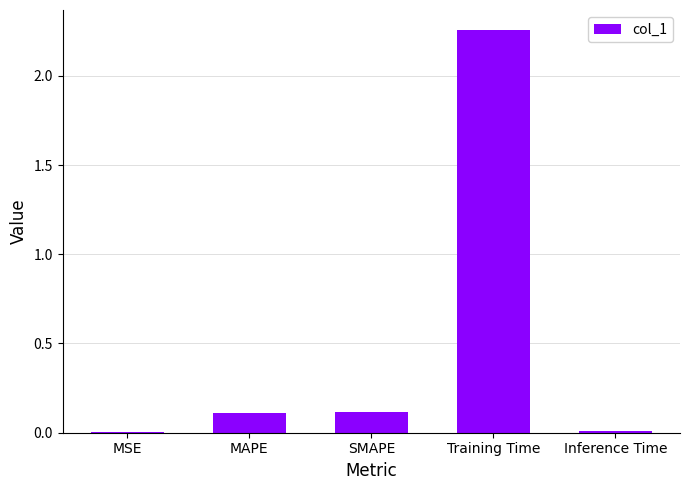

At which category does the chart reach its peak across all series?

Training Time